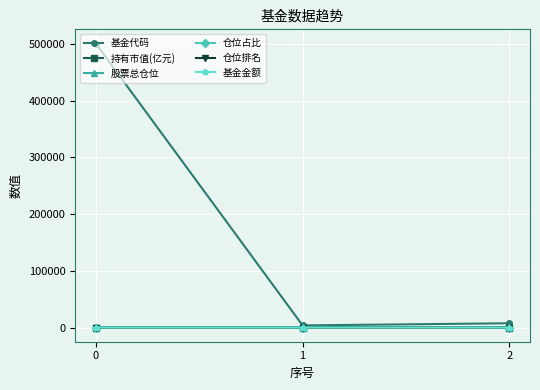

How many data points in 仓位占比 are less than 2?

1